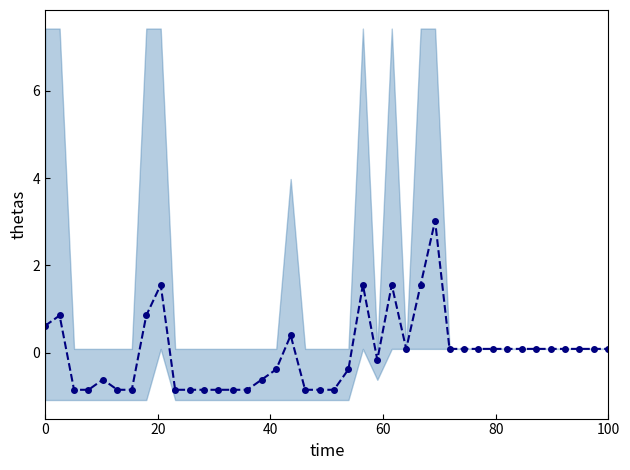

What is the minimum value shown in the chart?

-0.8